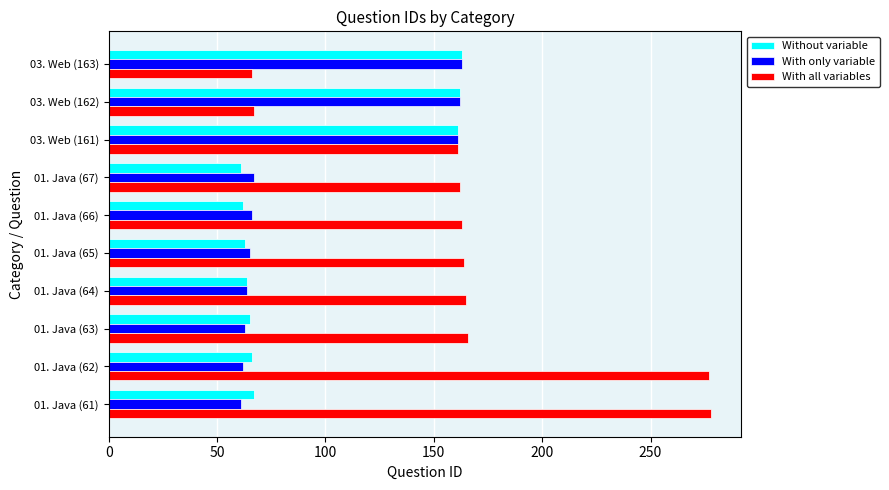

What is the minimum value shown in the chart?

61